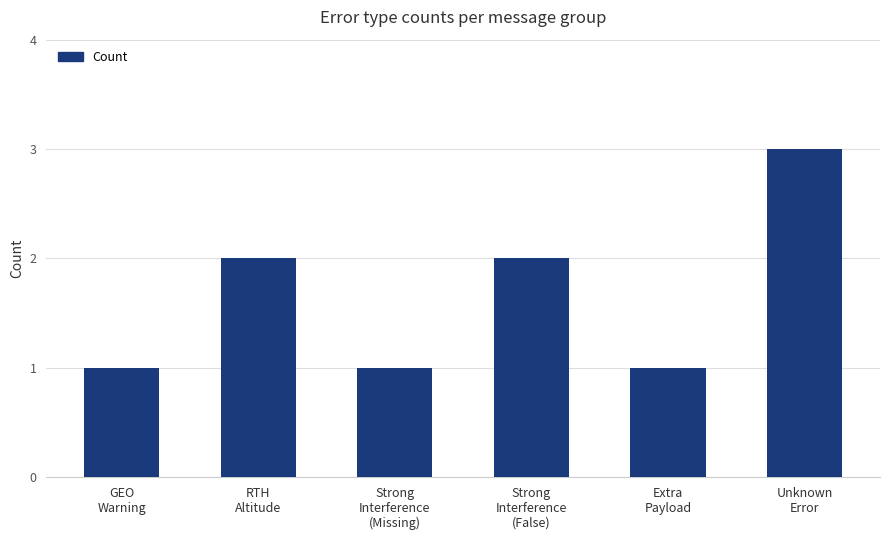

What is the sum of all values?

10